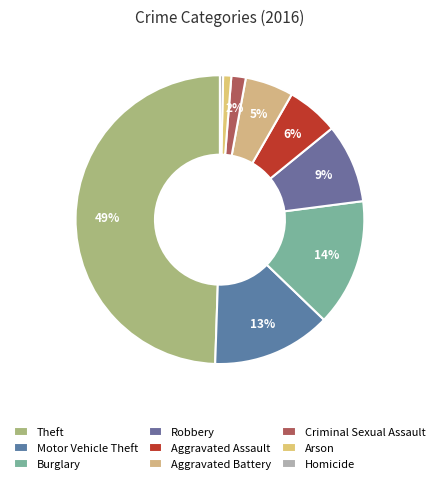

How many slices are in this pie chart?

9